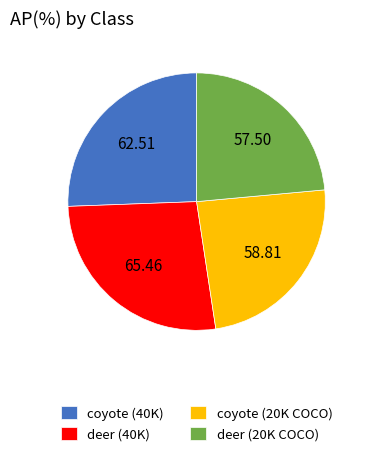

The deer (20K COCO) slice represents 24% of the pie. True or false?

True